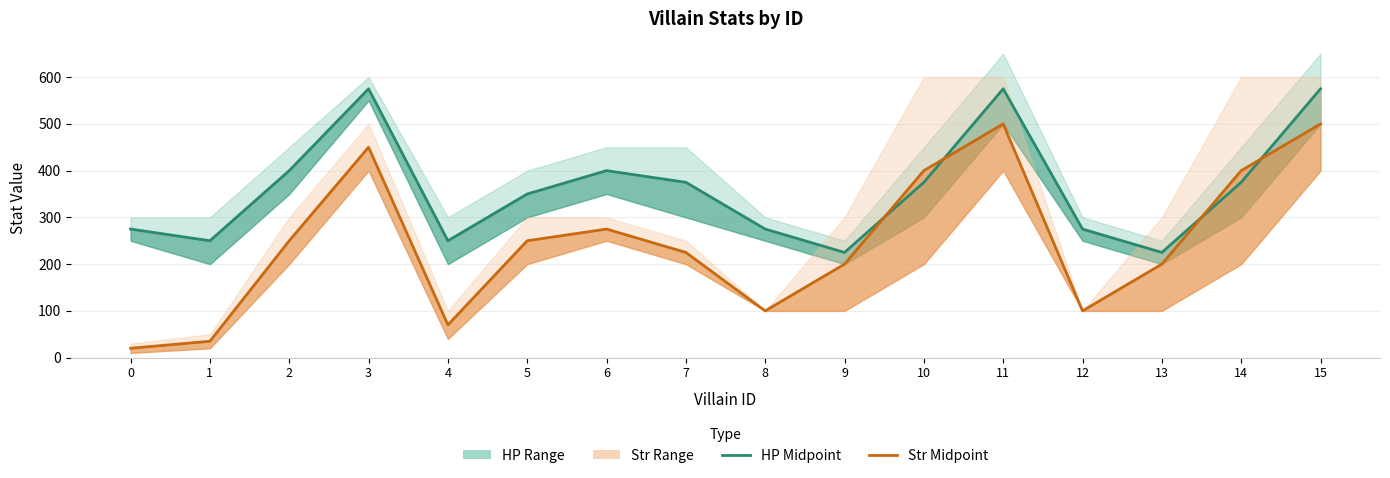

What is the total value across all series at 12?

375